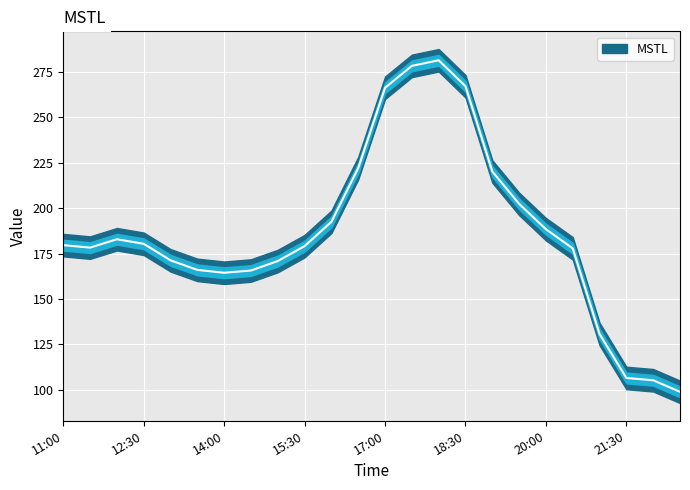

Reading left to right, transcribe all the data shown in this chart.

179.6	178.3	182.9	180.4	171.3	166.0	164.4	165.7	170.9	179.1	192.5	222.1	266.3	278.3	281.4	267.1	220.2	202.4	188.4	177.9	130.7	106.5	105.2	98.9